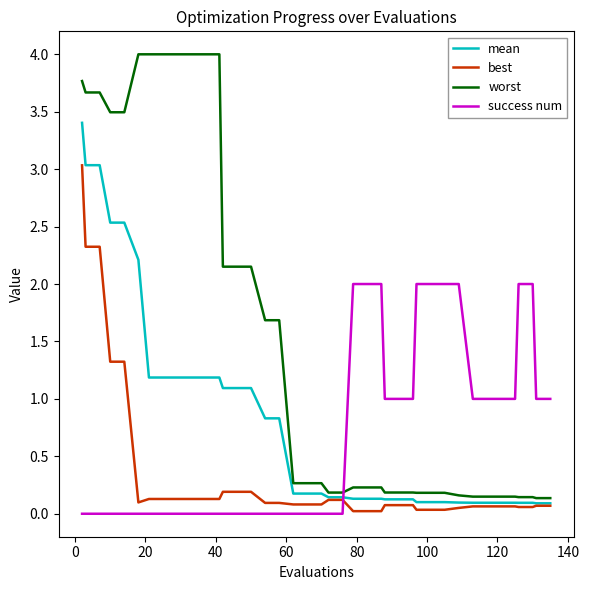

How many series are shown in this chart?

4